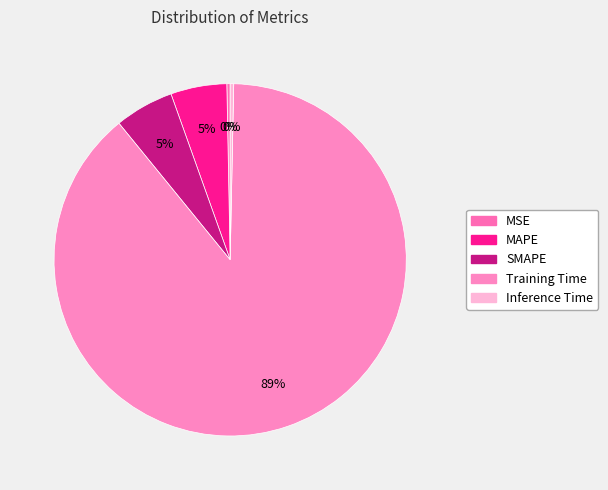

What is the change in value from MSE to Training Time?

+1.7